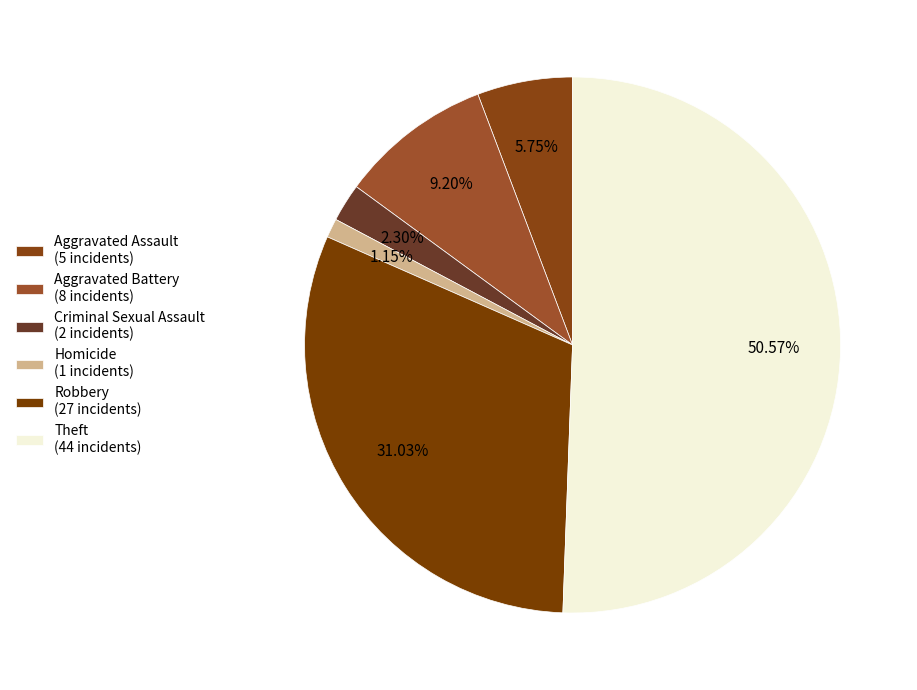

Which category has the biggest portion of the pie?

Theft (44 incidents)